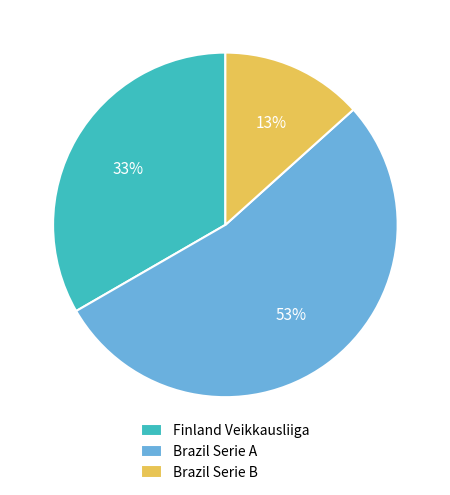

To the nearest percent, what is the difference between the largest and smallest slice percentages?

40%